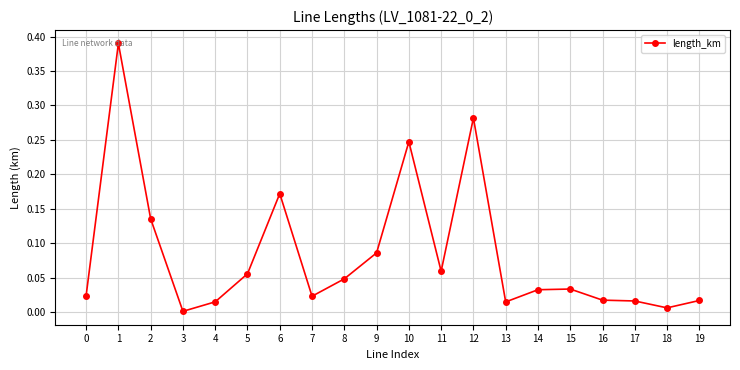

Is it true that the value at 12 is 0.5?

False